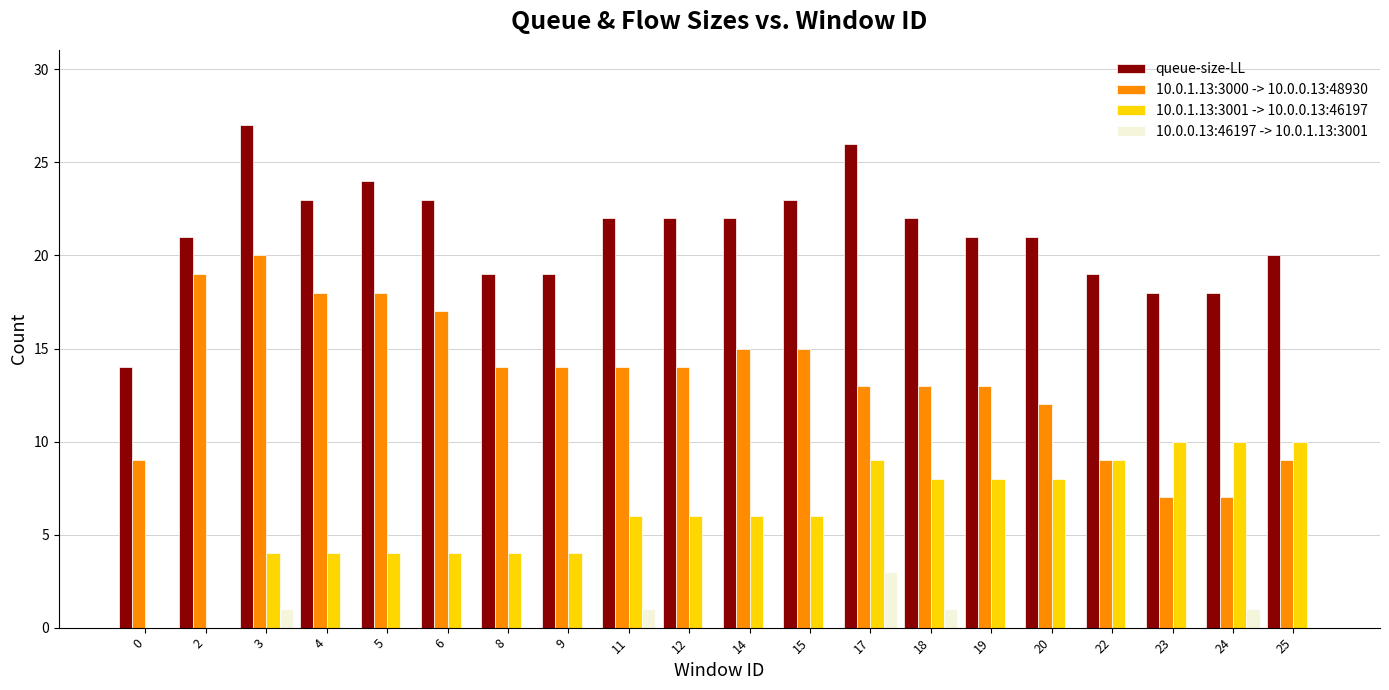

At which category is the sum across all series the highest?

3